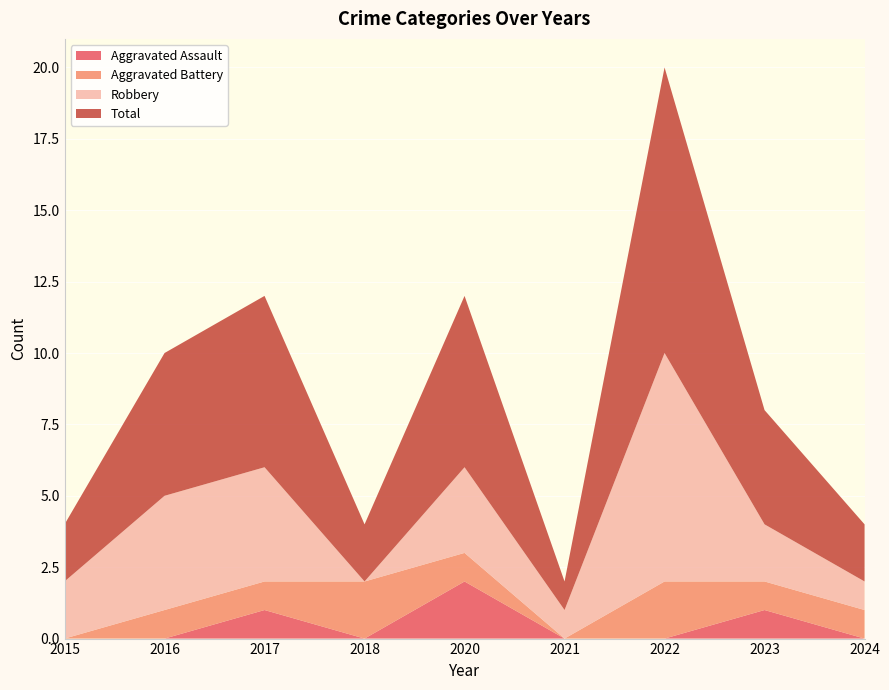

Reading right to left, list all the values displayed in this chart.

Aggravated Assault: 2024=0	2023=1	2022=0	2021=0	2020=2	2018=0	2017=1	2016=0	2015=0
Aggravated Battery: 2024=1	2023=1	2022=2	2021=0	2020=1	2018=2	2017=1	2016=1	2015=0
Robbery: 2024=1	2023=2	2022=8	2021=1	2020=3	2018=0	2017=4	2016=4	2015=2
Total: 2024=2	2023=4	2022=10	2021=1	2020=6	2018=2	2017=6	2016=5	2015=2